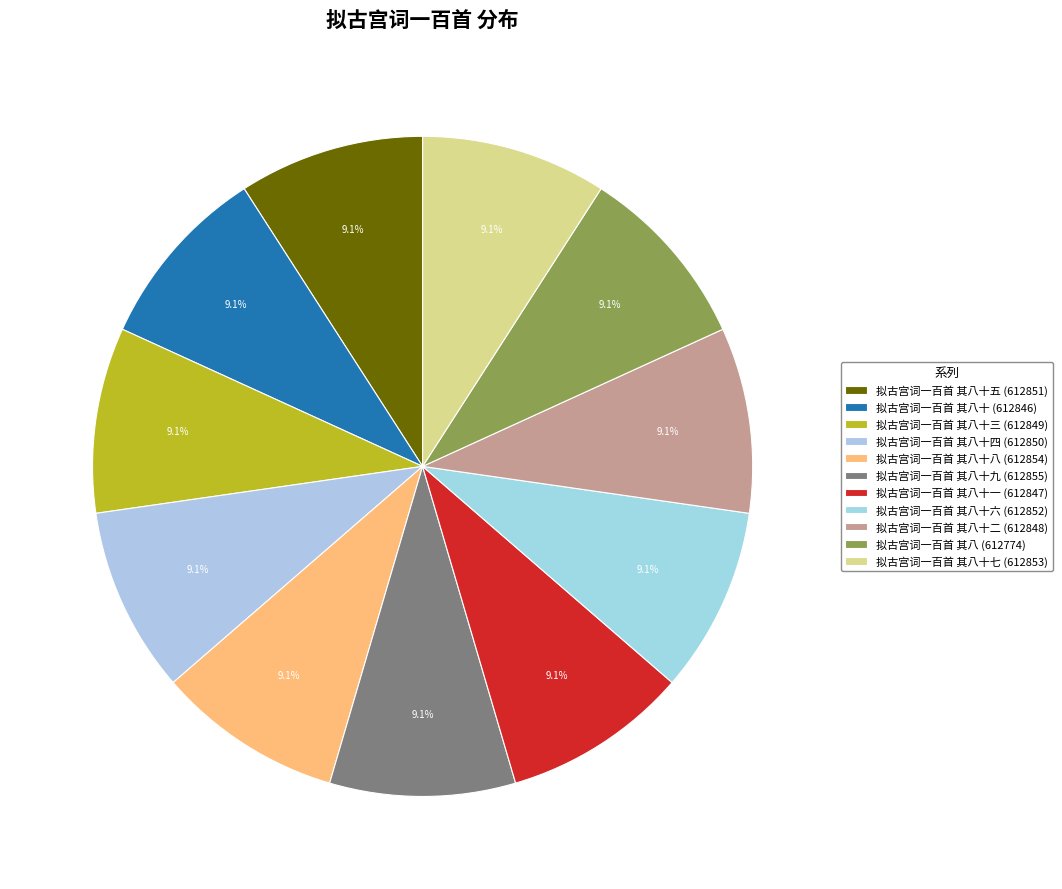

How many slices are in this pie chart?

11